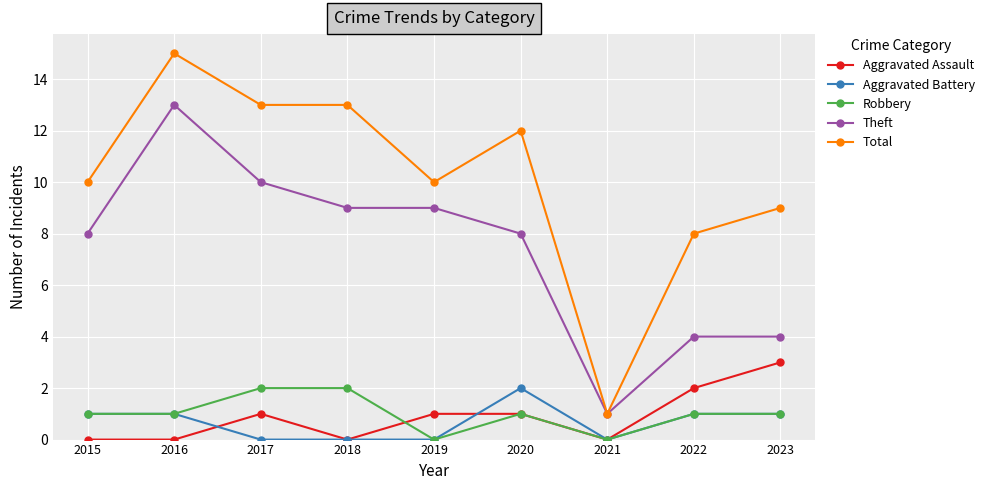

Does the chart have visible grid lines?

Yes